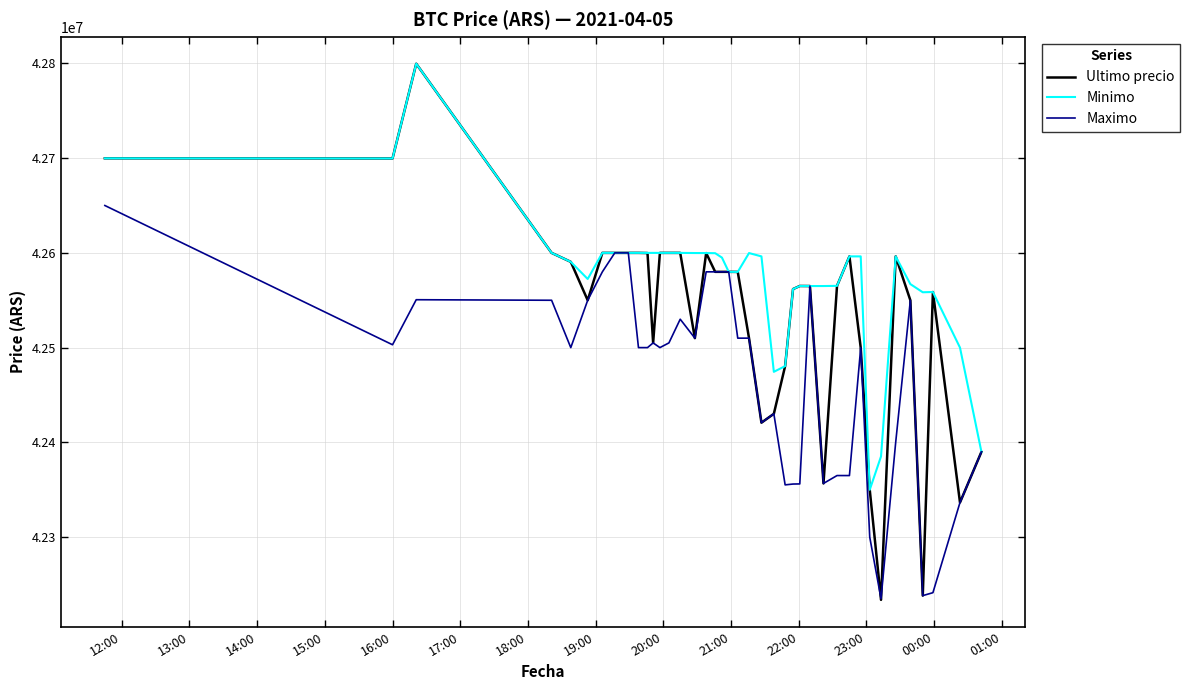

Which series has the largest range (max minus min)?

Ultimo precio